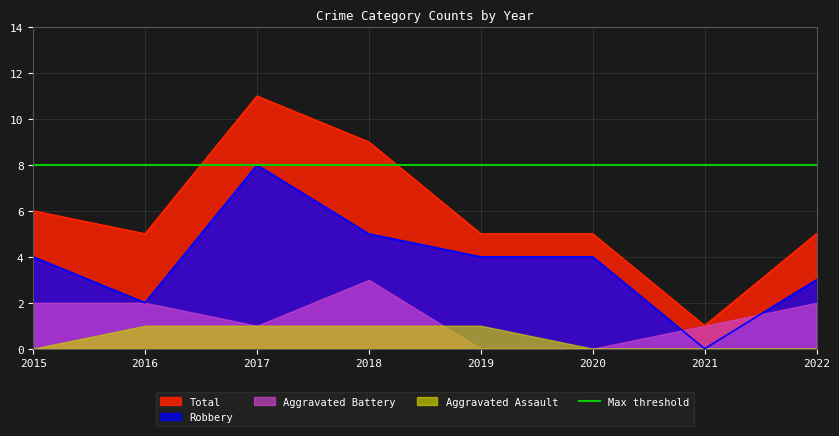

What is the sum of all Total values?

47